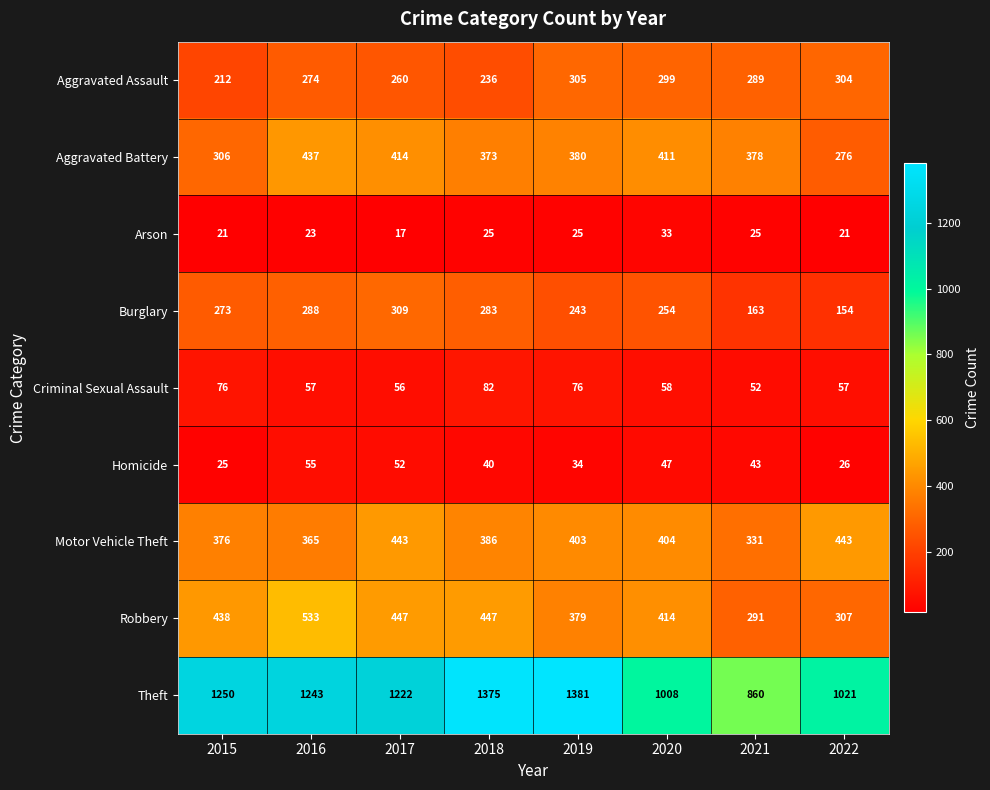

What is the total value across all series at 2020?

2928